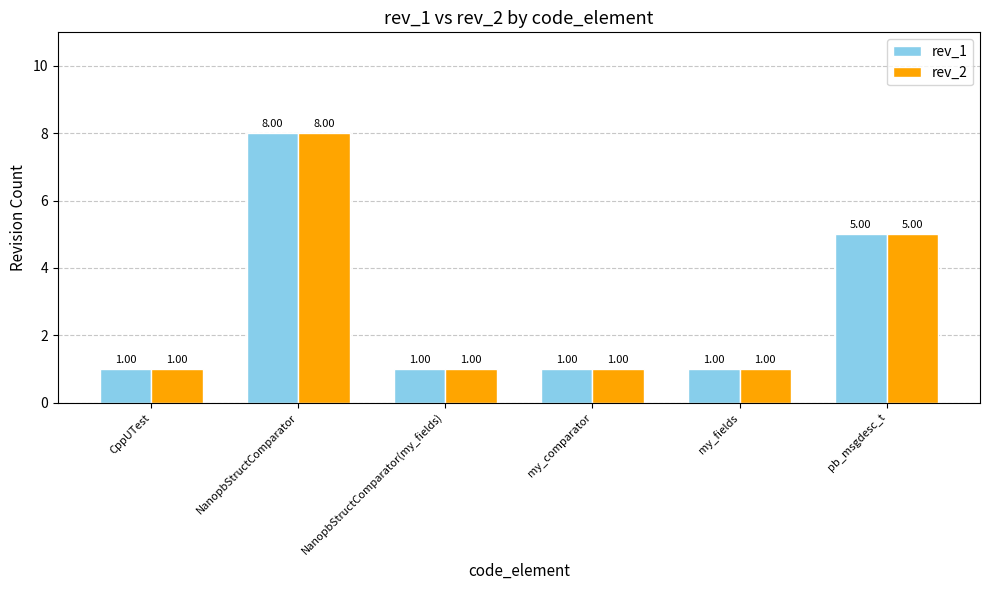

At which category is the sum across all series the highest?

NanopbStructComparator